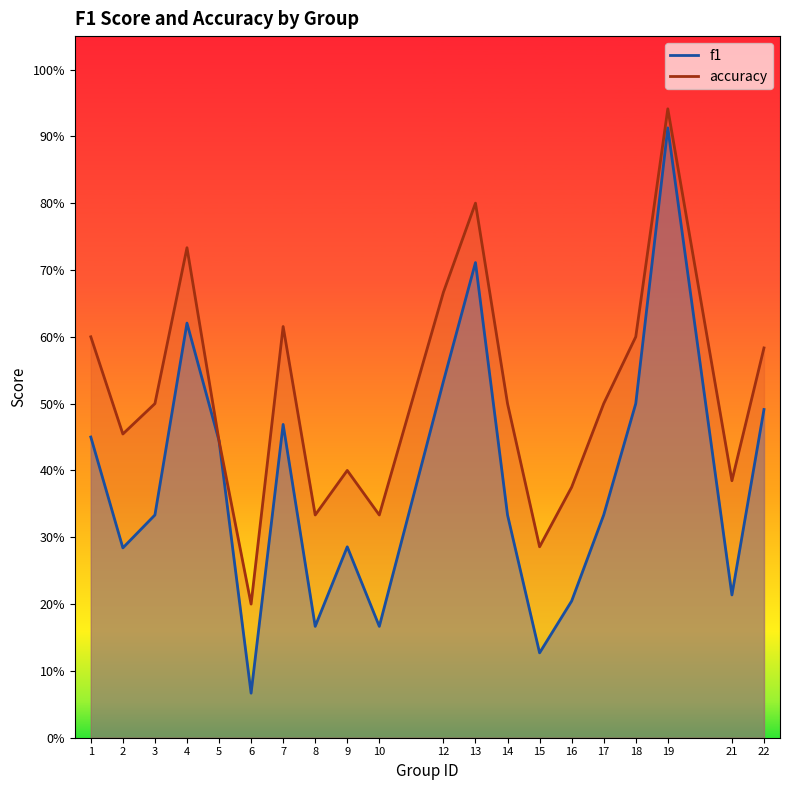

What is the sum of all accuracy values?

10.3